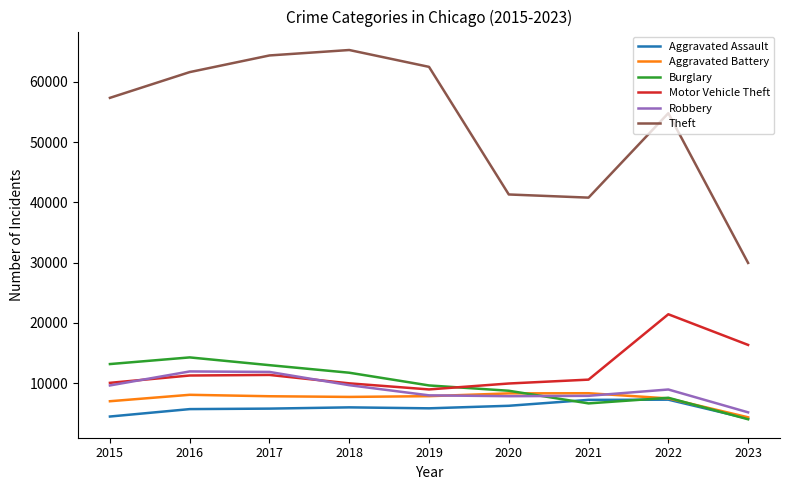

Where does the Aggravated Battery series first go above 7845?

2016